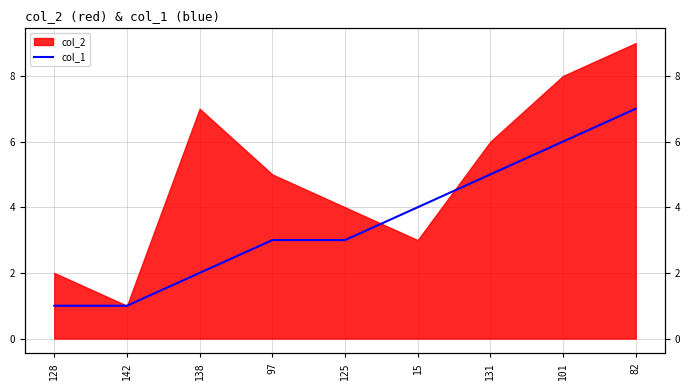

The chart shows a value of 2 at 15. True or false?

False